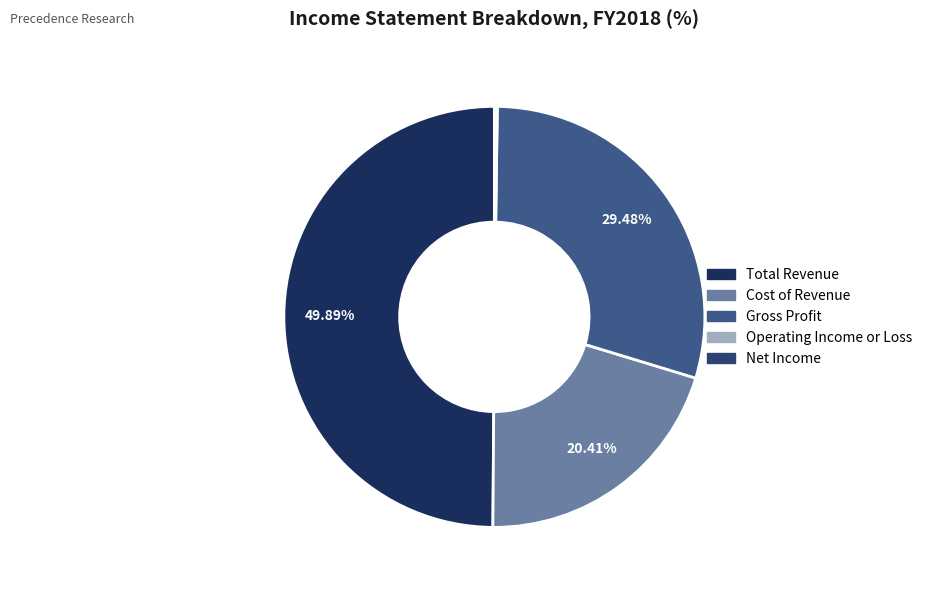

To the nearest percent, what is the difference between the largest and smallest slice percentages?

50%